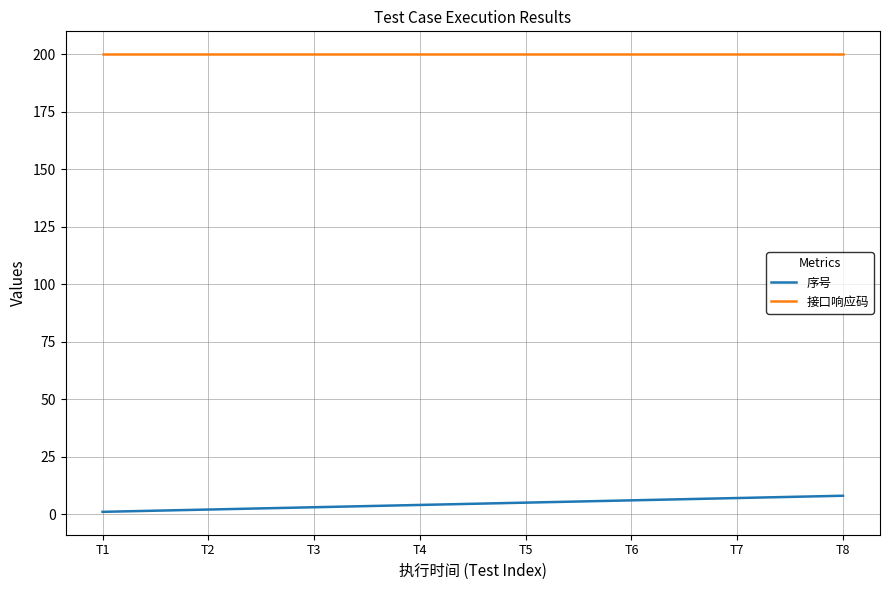

Reading left to right, extract all data points from this chart.

序号: T1=1	T2=2	T3=3	T4=4	T5=5	T6=6	T7=7	T8=8
接口响应码: T1=200	T2=200	T3=200	T4=200	T5=200	T6=200	T7=200	T8=200